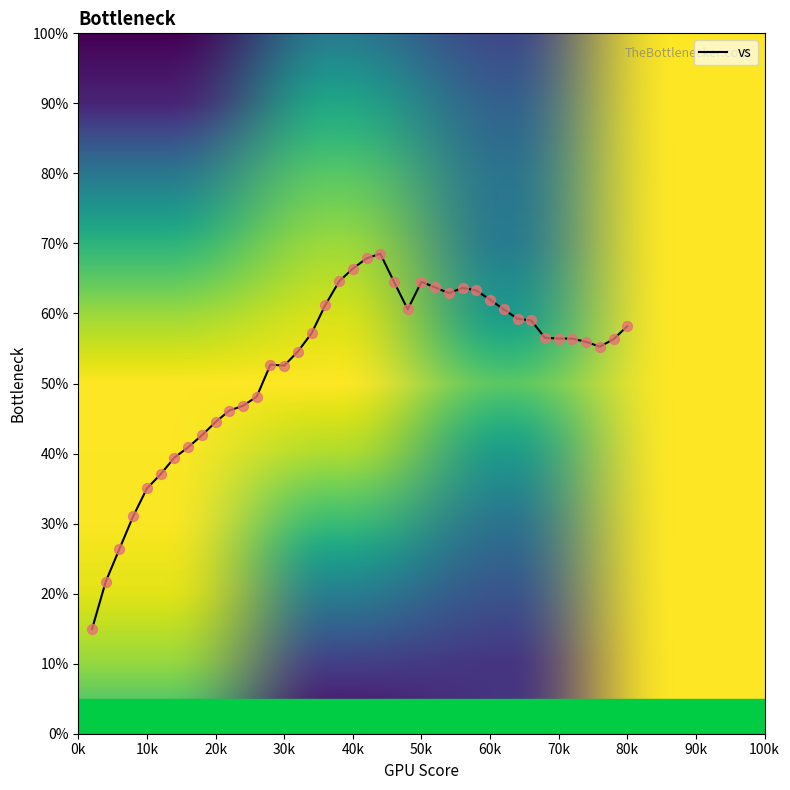

What is the difference between the maximum and minimum values?

53.6